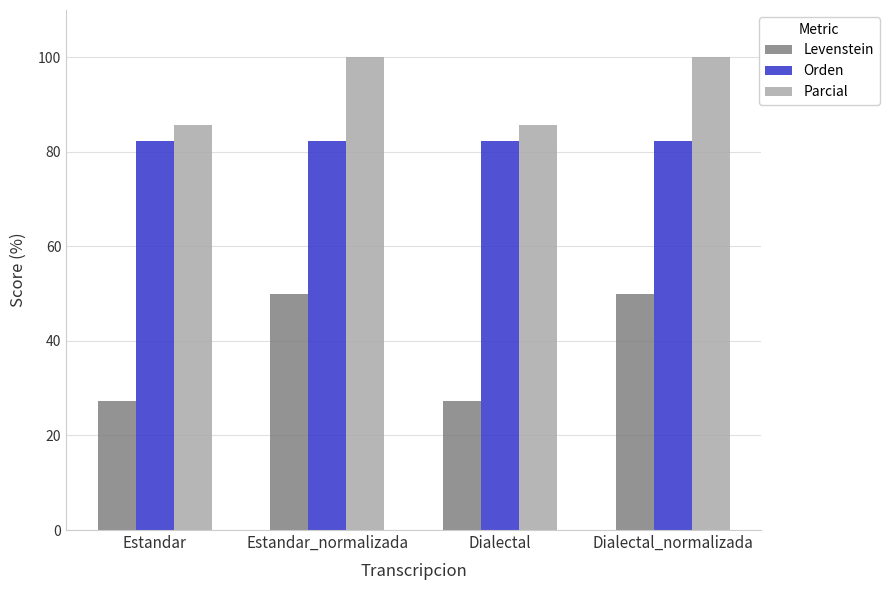

How many categories are shown in the chart?

4